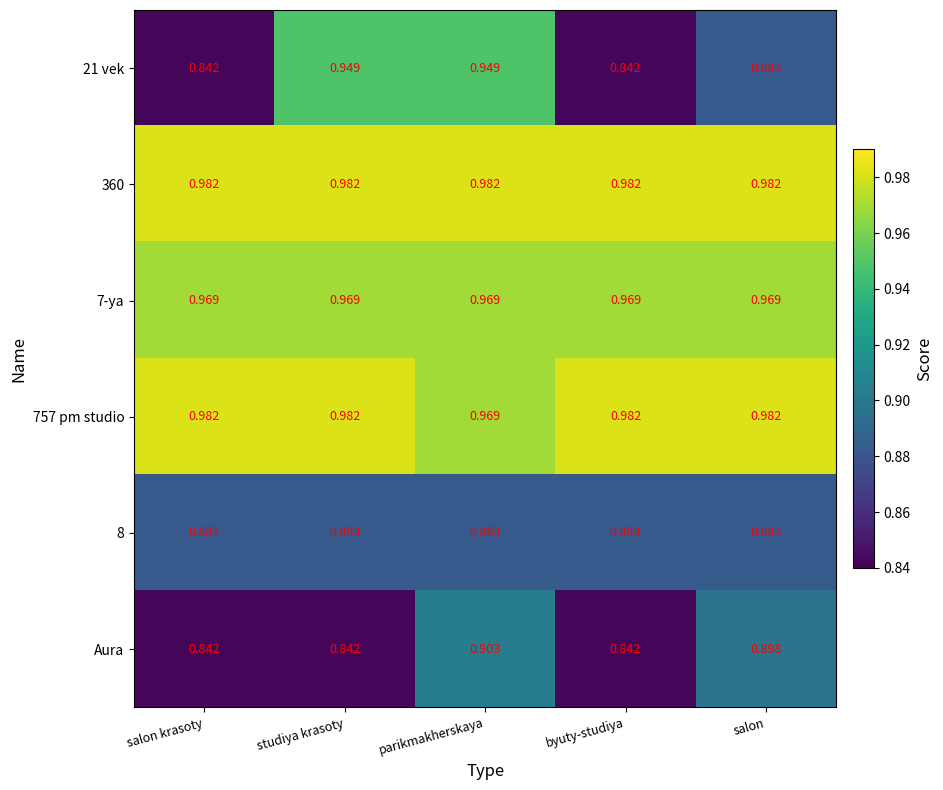

What is the spread (max minus min) of values at byuty-studiya?

0.1